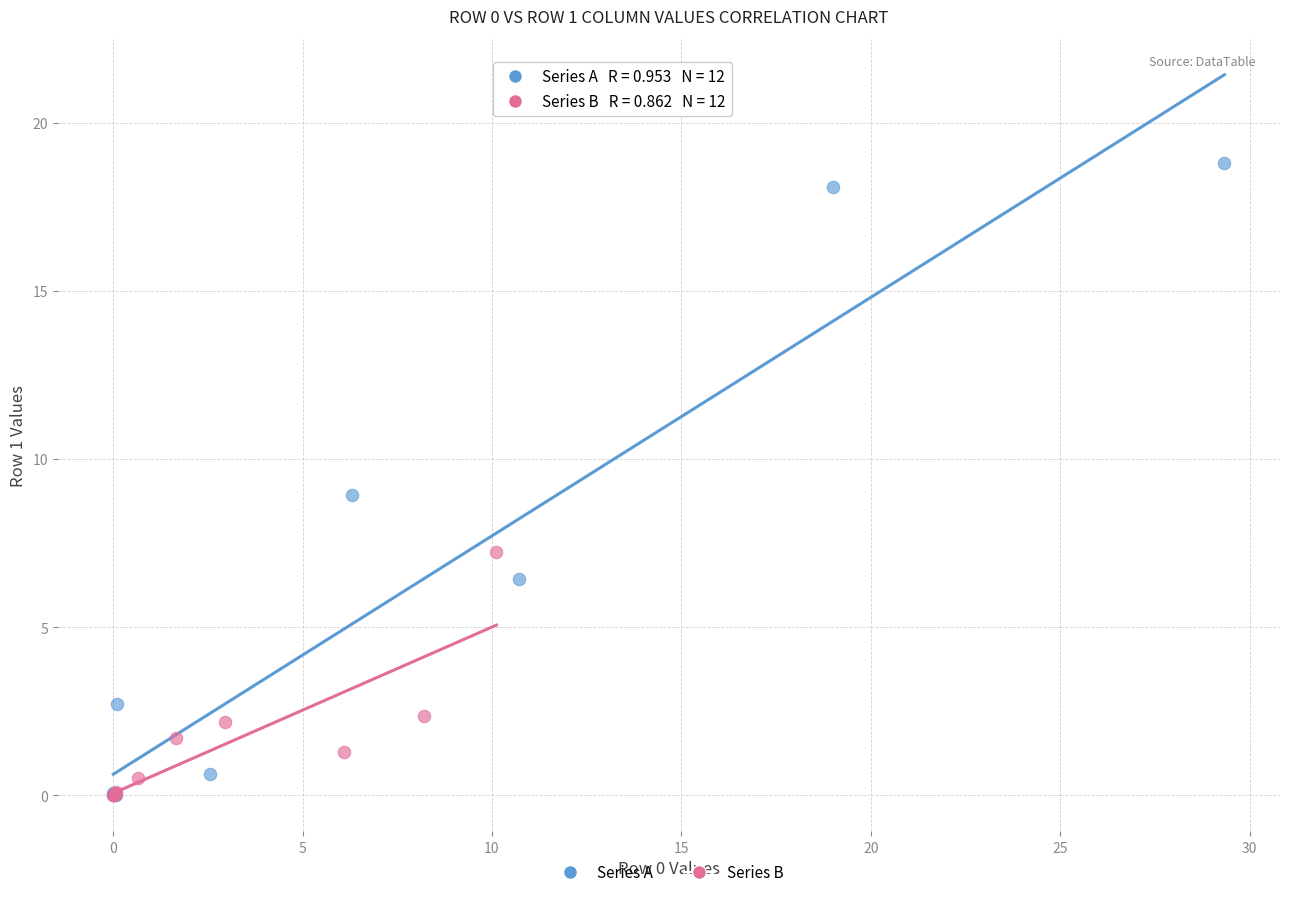

Which series has the widest spread of Y values?

Series A